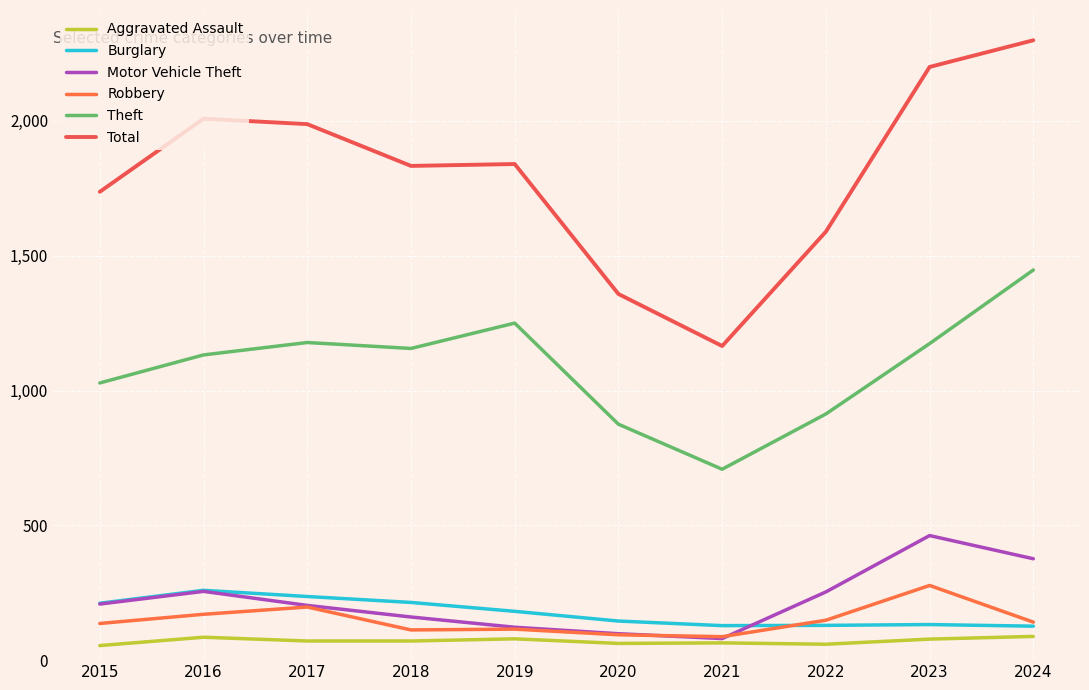

Is it true that Total equals 534 at 2021?

False